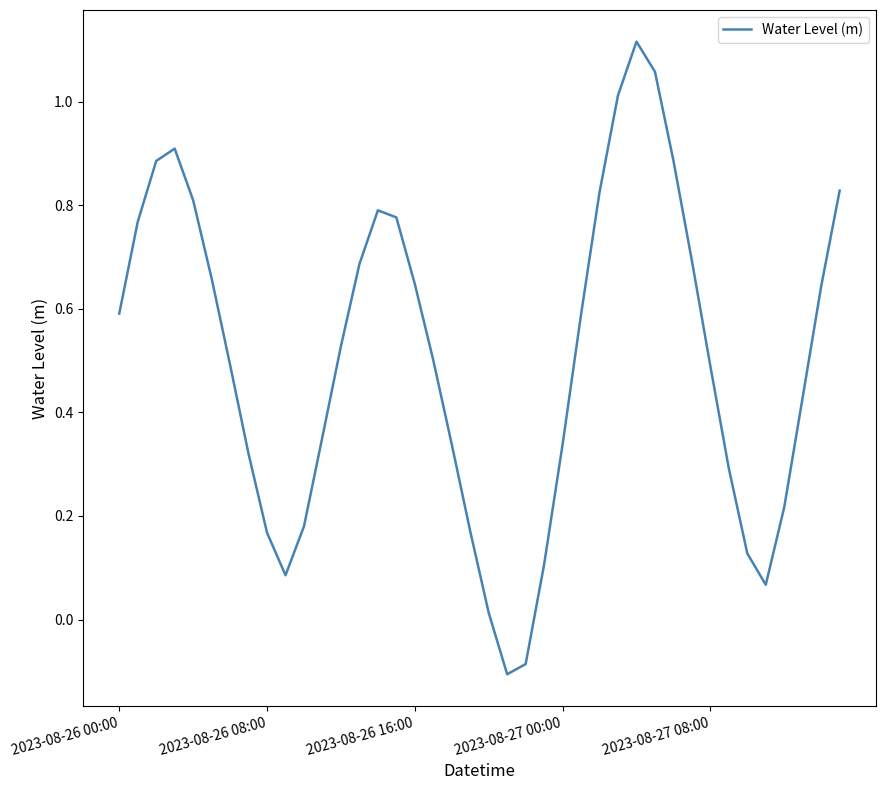

What is the difference between the maximum and minimum values?

1.2